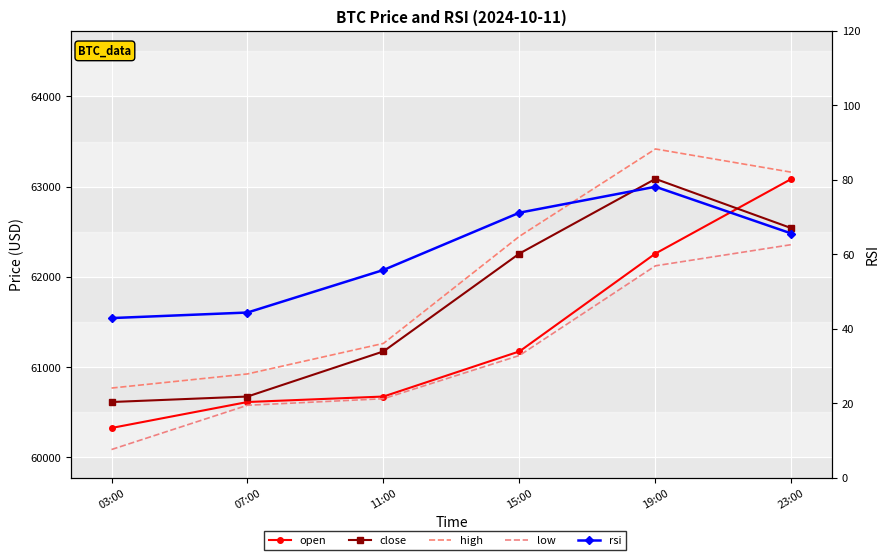

At 19:00, list the series in order from largest to smallest.

high, close, open, low, rsi